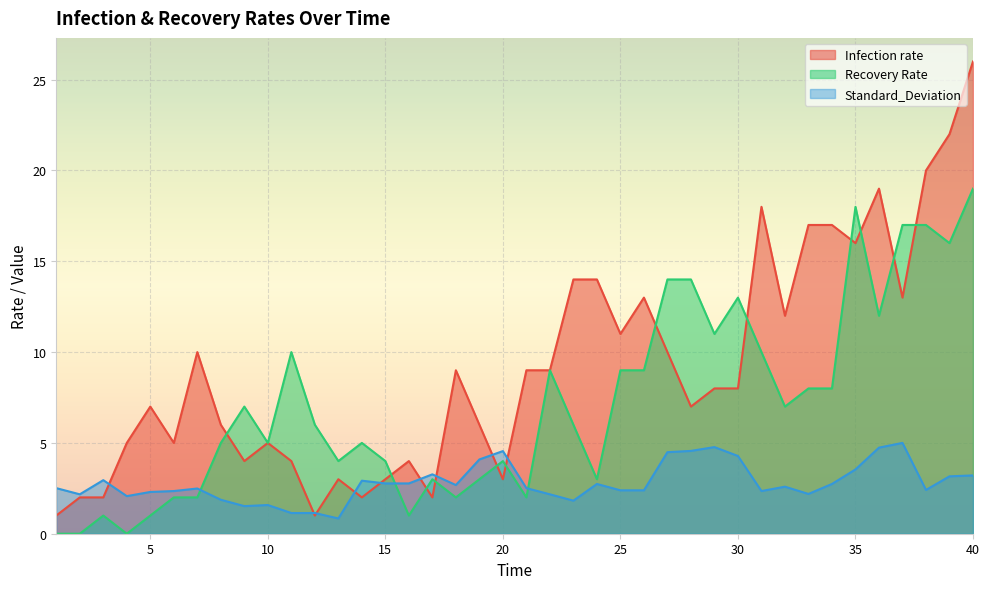

Reading right to left, list all the values displayed in this chart.

Infection rate: 26.0	22.0	20.0	13.0	19.0	16.0	17.0	17.0	12.0	18.0	8.0	8.0	7.0	10.0	13.0	11.0	14.0	14.0	9.0	9.0	3.0	6.0	9.0	2.0	4.0	3.0	2.0	3.0	1.0	4.0	5.0	4.0	6.0	10.0	5.0	7.0	5.0	2.0	2.0	1.0
Recovery Rate: 19.0	16.0	17.0	17.0	12.0	18.0	8.0	8.0	7.0	10.0	13.0	11.0	14.0	14.0	9.0	9.0	3.0	6.0	9.0	2.0	4.0	3.0	2.0	3.0	1.0	4.0	5.0	4.0	6.0	10.0	5.0	7.0	5.0	2.0	2.0	1.0	0.0	1.0	0.0	0.0
Standard_Deviation: 3.2	3.2	2.4	5.0	4.7	3.5	2.7	2.2	2.6	2.4	4.3	4.8	4.6	4.5	2.4	2.4	2.7	1.8	2.2	2.5	4.5	4.1	2.7	3.3	2.8	2.8	2.9	0.8	1.1	1.1	1.6	1.5	1.9	2.5	2.4	2.3	2.1	3.0	2.2	2.5